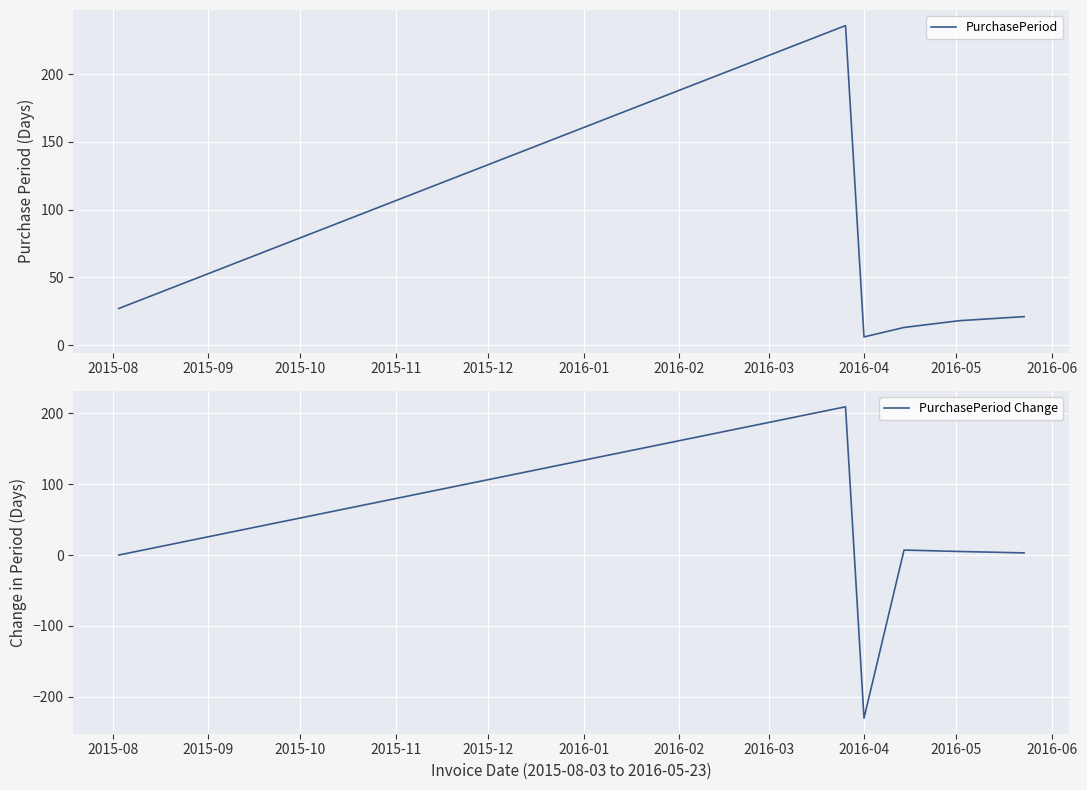

How many values in the PurchasePeriod Change series are below 5?

3